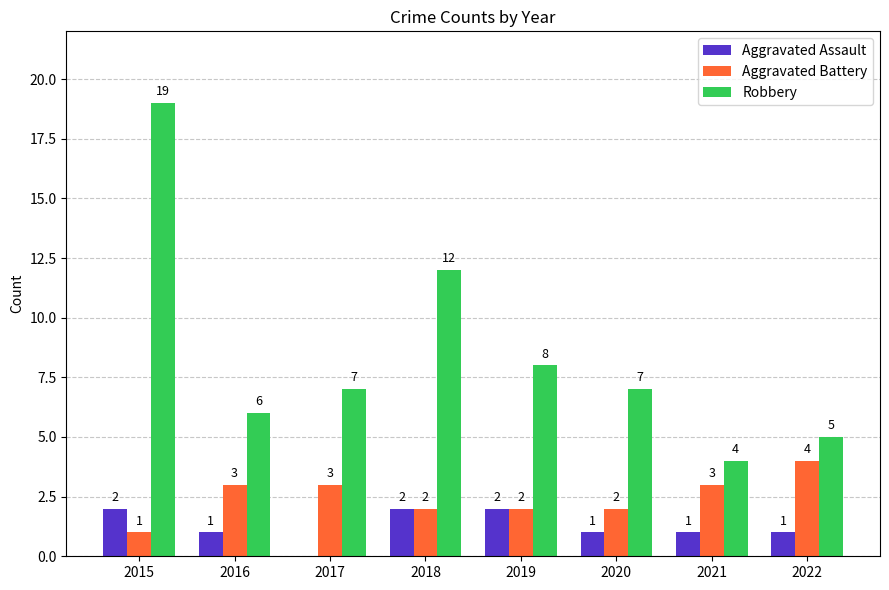

Where is Robbery nearest to the value 11?

2018